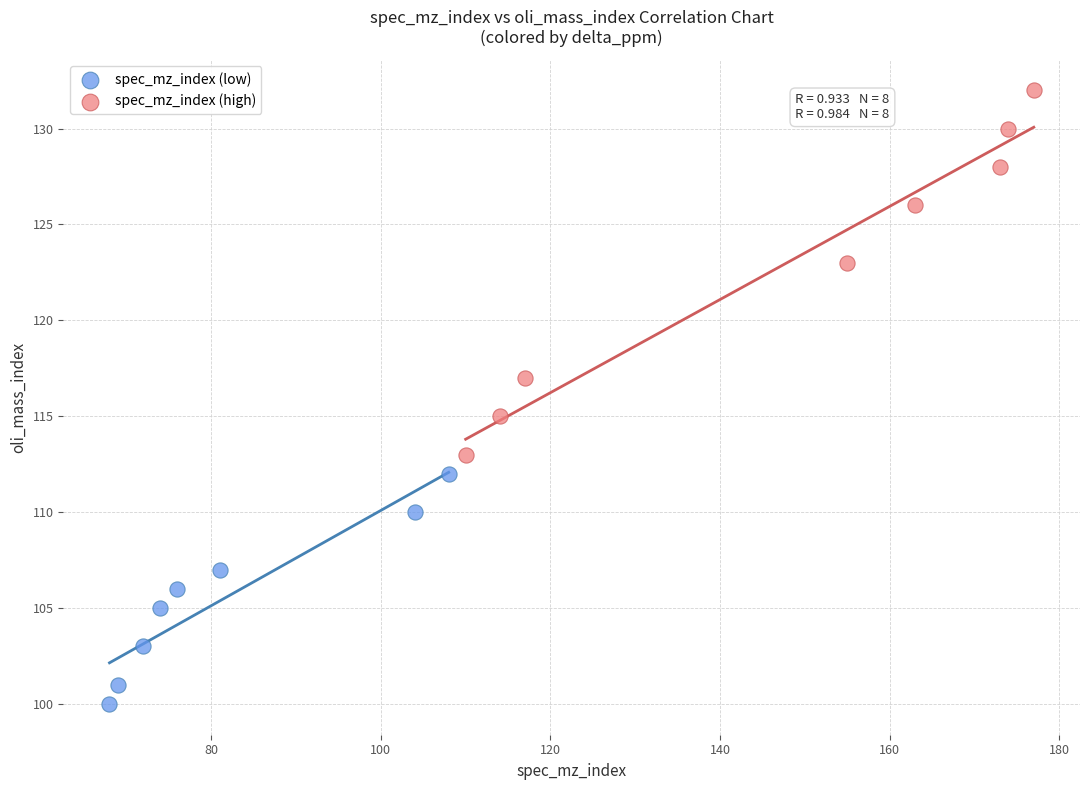

Which series reaches the maximum Y coordinate?

spec_mz_index (high)